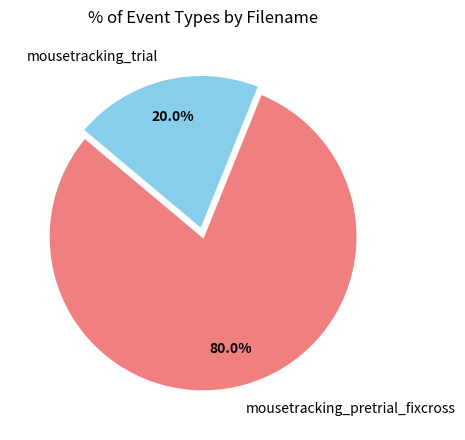

Which category has the biggest portion of the pie?

mousetracking_pretrial_fixcross